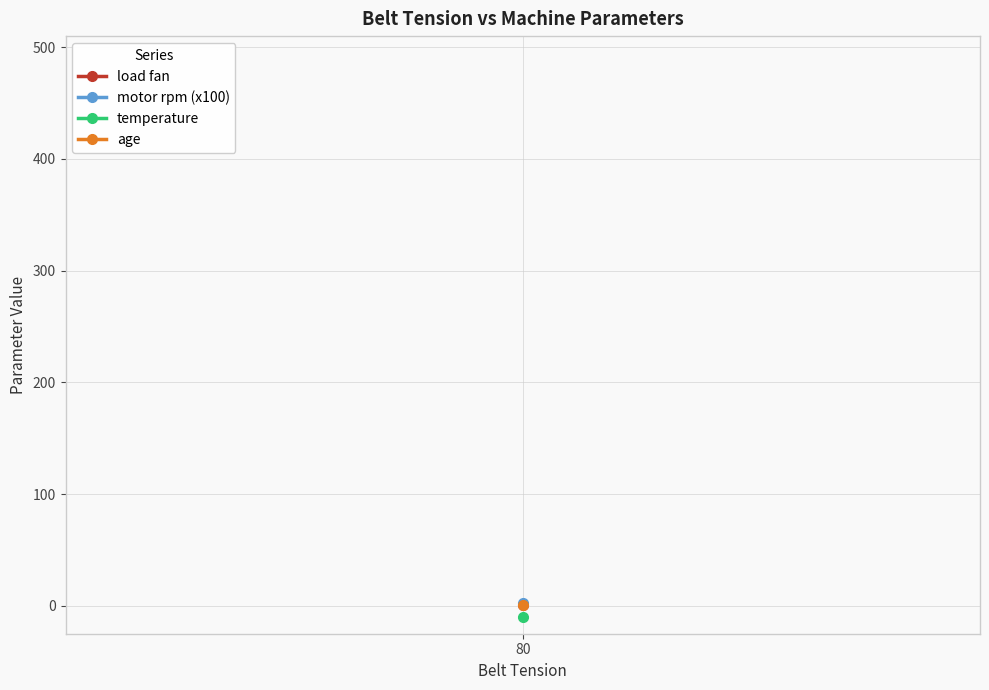

Reading right to left, extract all data points from this chart.

load fan: 80=2.0	80=2.0	80=1.5	80=1.5	80=1.0	80=1.0	80=0.5	80=0.5	80=0.0	80=0.0	80=2.0	80=2.0	80=1.5	80=1.5	80=1.0	80=1.0	80=0.5	80=0.5	80=0.0	80=0.0
motor rpm (x100): 80=5.0	80=5.0	80=5.0	80=5.0	80=5.0	80=5.0	80=5.0	80=5.0	80=5.0	80=5.0	80=0.0	80=0.0	80=0.0	80=0.0	80=0.0	80=0.0	80=0.0	80=0.0	80=0.0	80=0.0
temperature: 80=0.0	80=-20.0	80=0.0	80=-20.0	80=0.0	80=-20.0	80=0.0	80=-20.0	80=0.0	80=-20.0	80=0.0	80=-20.0	80=0.0	80=-20.0	80=0.0	80=-20.0	80=0.0	80=-20.0	80=0.0	80=-20.0
age: 80=1.0	80=0.0	80=1.0	80=0.0	80=1.0	80=0.0	80=1.0	80=0.0	80=1.0	80=0.0	80=1.0	80=0.0	80=1.0	80=0.0	80=1.0	80=0.0	80=1.0	80=0.0	80=1.0	80=0.0